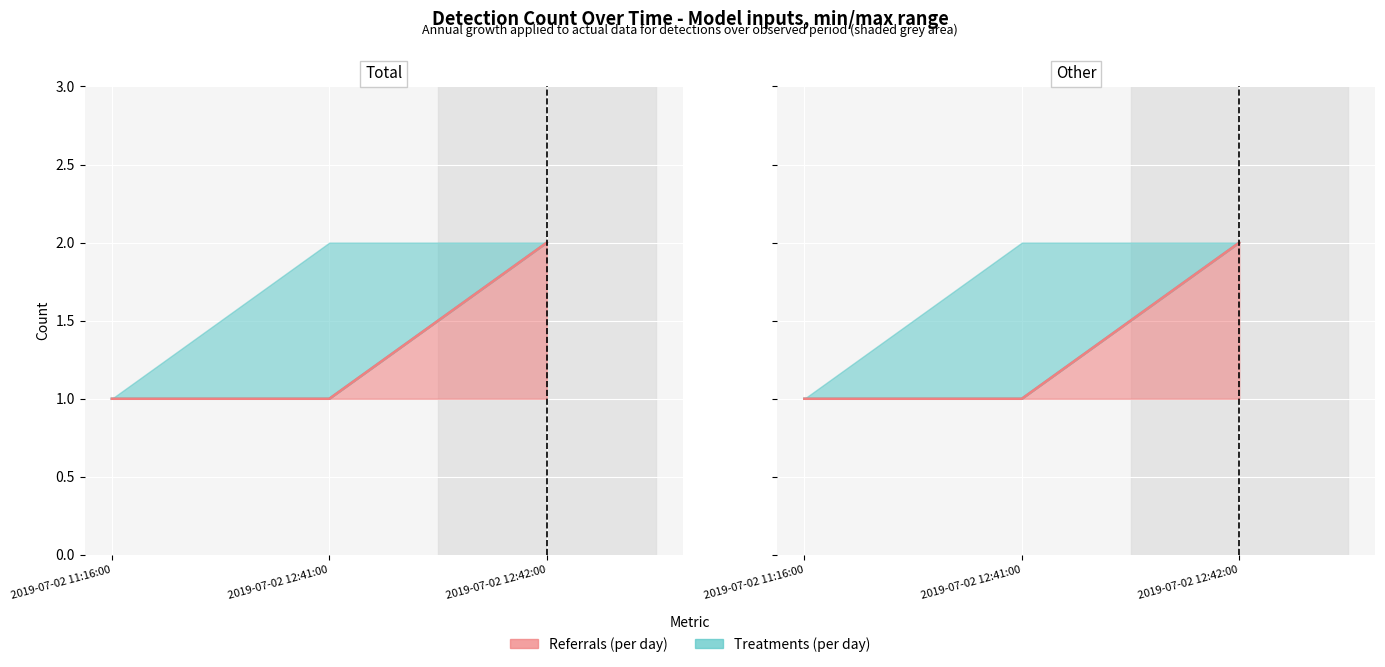

What value does the Treatments (per day) series have at 2019-07-02 12:41:00?

1